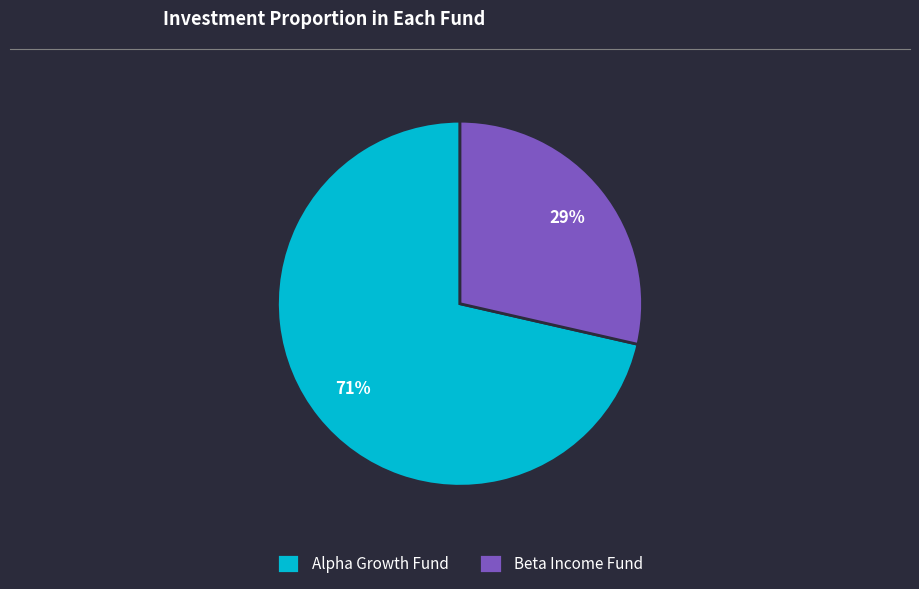

What percentage is the Alpha Growth Fund slice, to the nearest percent?

71%